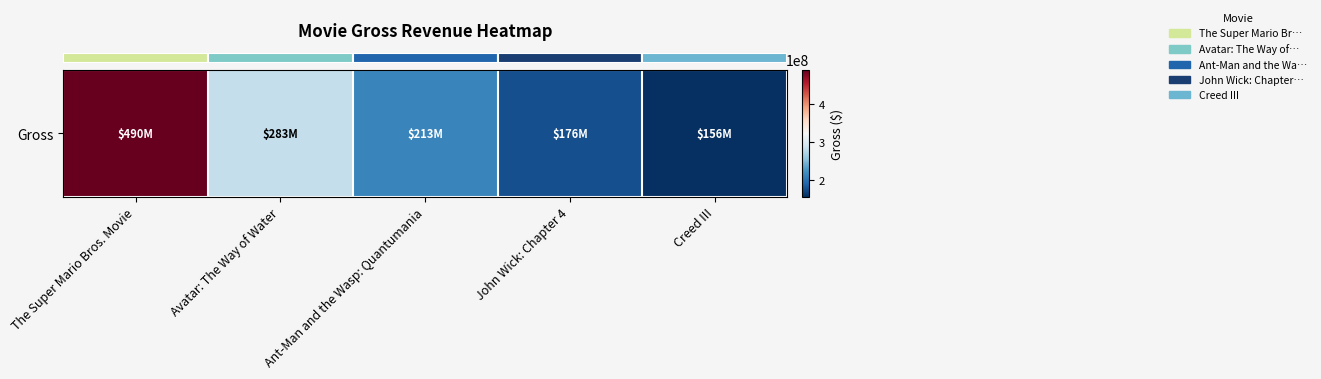

True or false: the data shows 155957118 at Creed III.

True